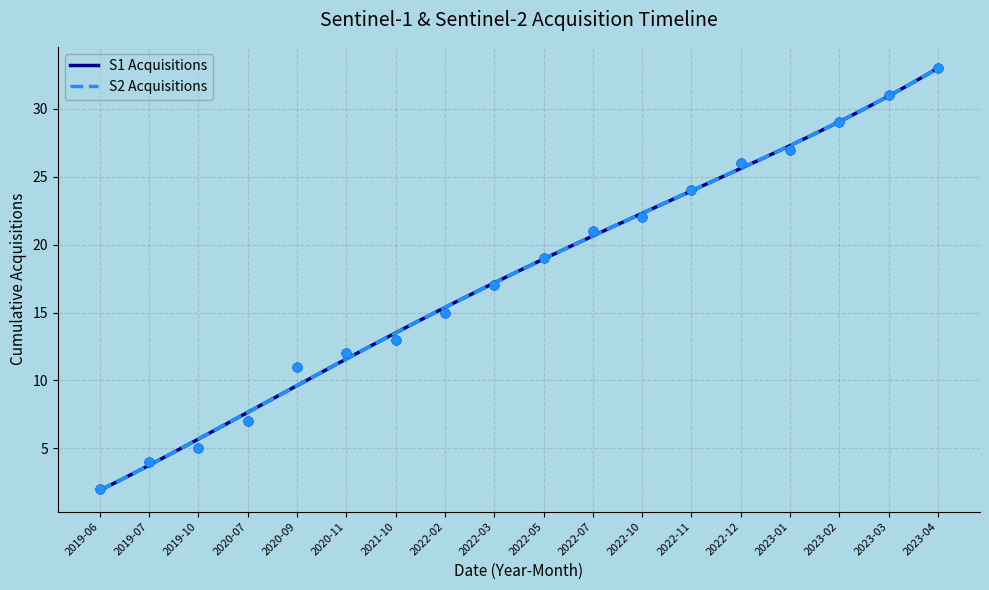

Which series contains the lowest Y value?

S1 Acquisitions